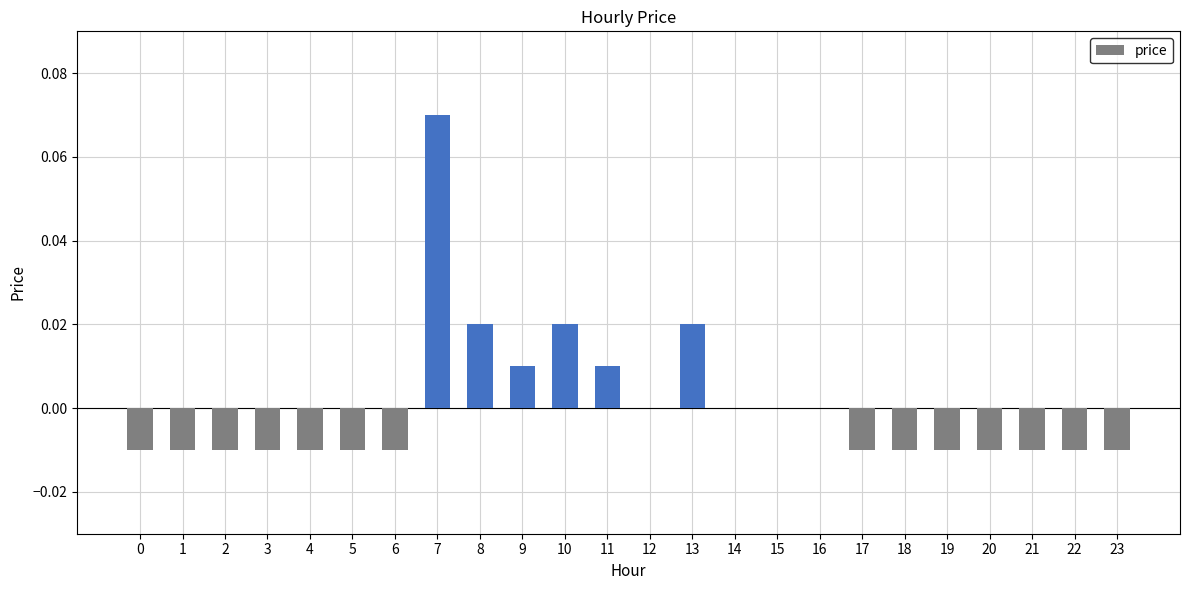

Is it true that the value at 1 is -0.0?

True